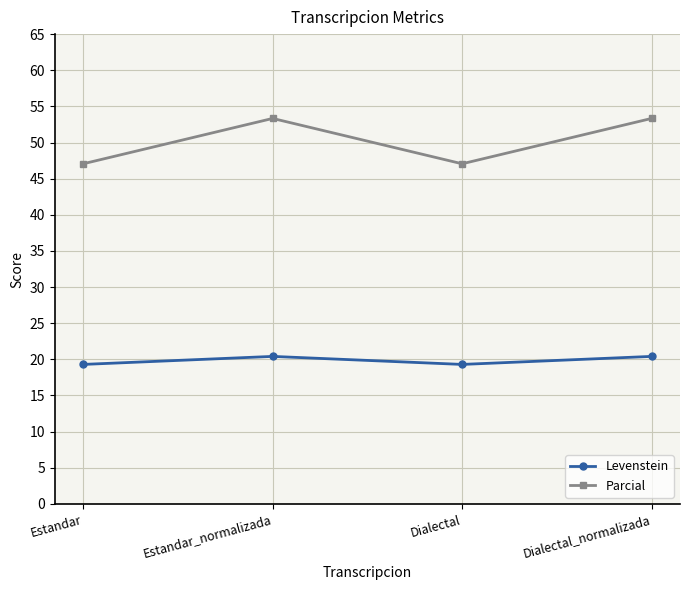

Reading left to right, what are all the values shown in this chart?

Levenstein: Estandar=19.3	Estandar_normalizada=20.4	Dialectal=19.3	Dialectal_normalizada=20.4
Parcial: Estandar=47.1	Estandar_normalizada=53.3	Dialectal=47.1	Dialectal_normalizada=53.3